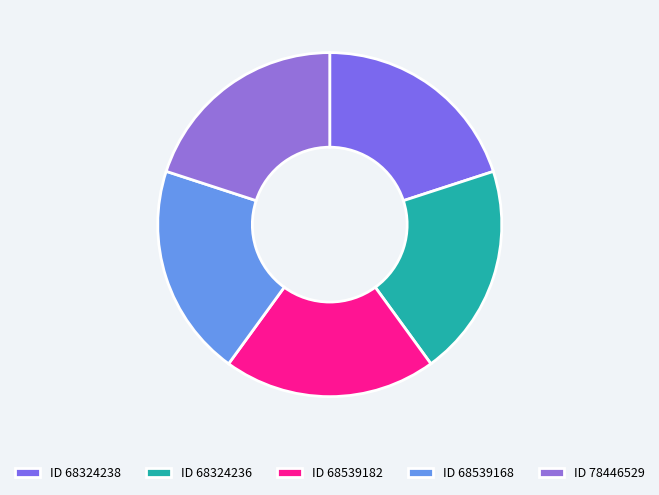

To the nearest percent, what is the average slice percentage?

20%